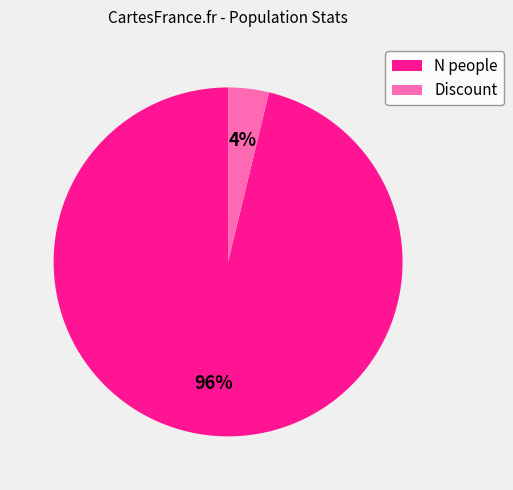

To the nearest percent, what is the difference between the largest and smallest slice percentages?

92%